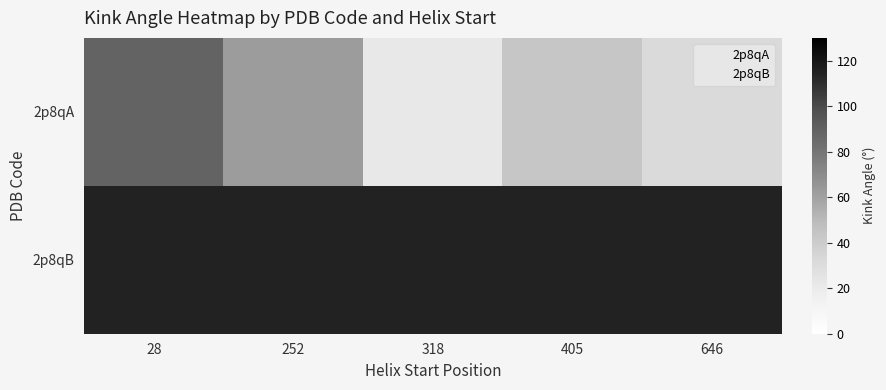

At which category does the chart reach its peak across all series?

28